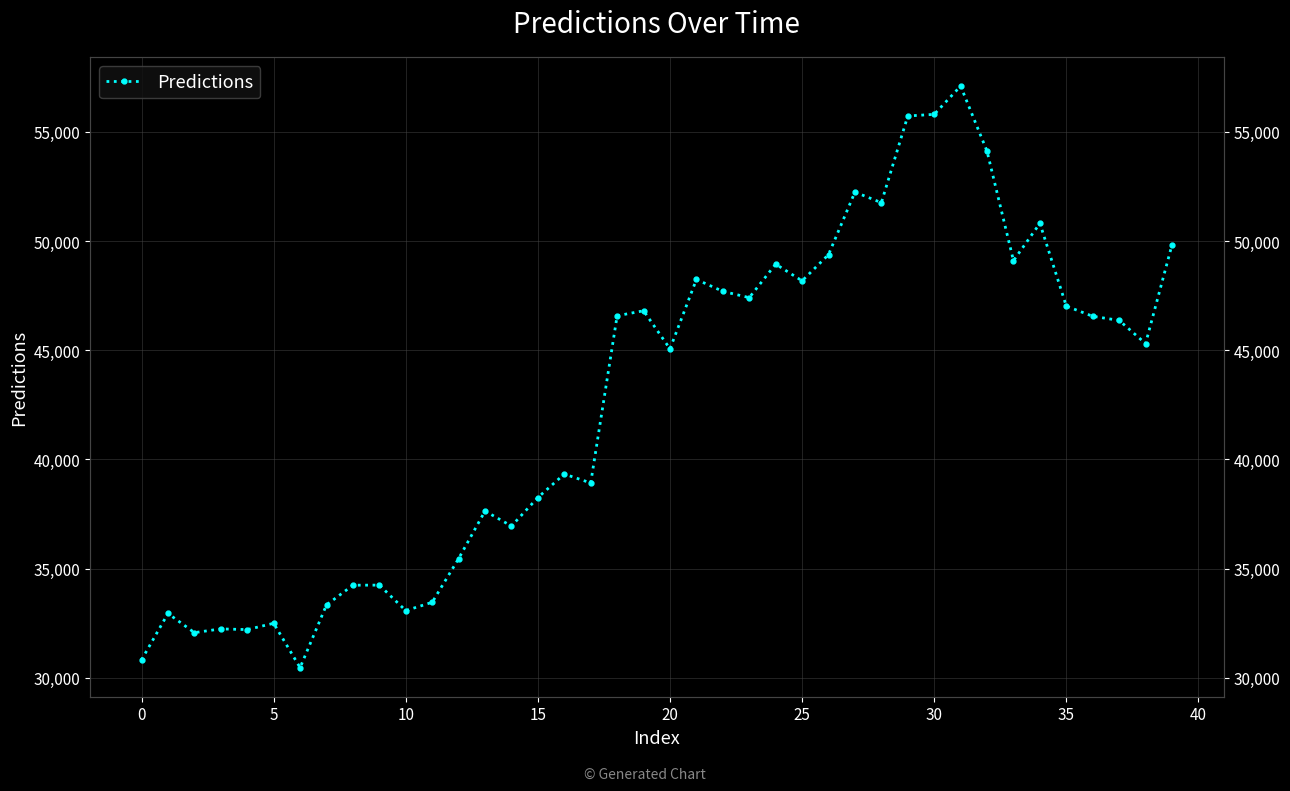

Is this an area chart (filled region under the line)?

No